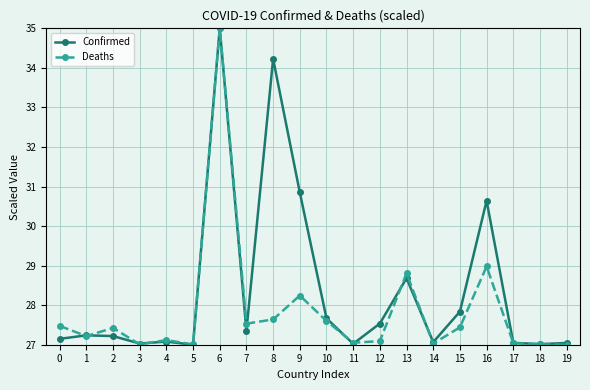

Count the number of data series in this chart.

2